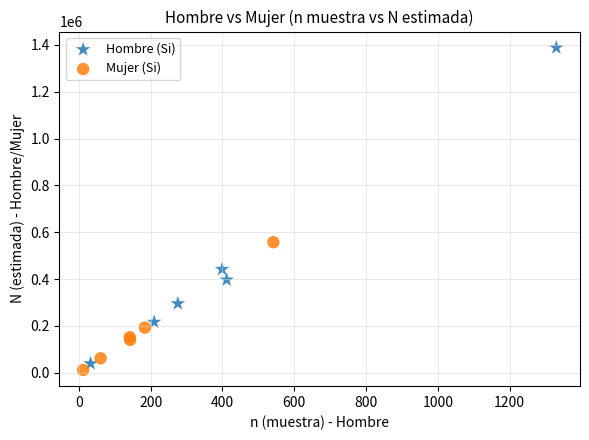

Which series contains the highest Y value?

Hombre (Si)